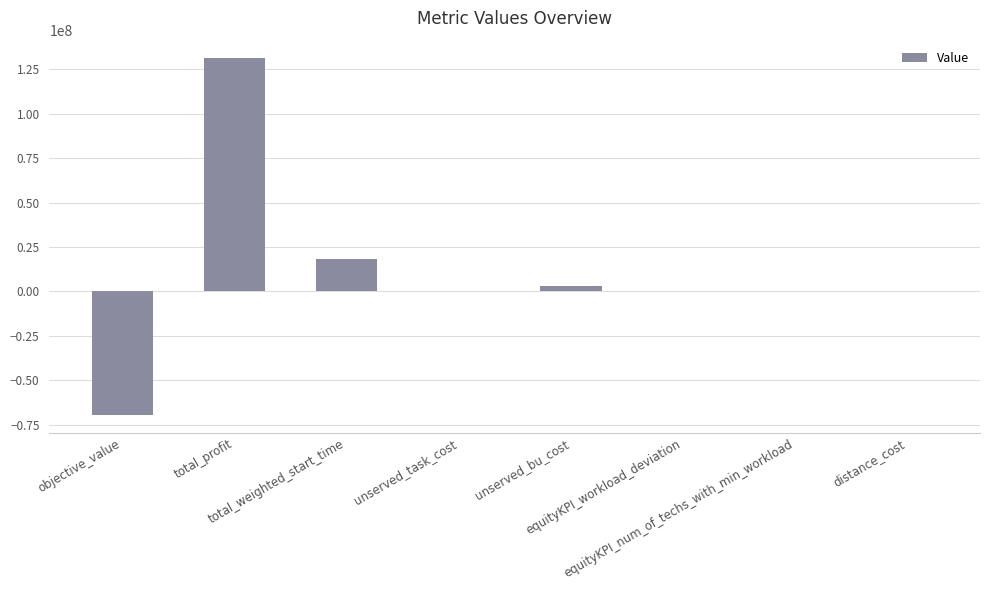

True or false: the data shows -69578548.1 at objective_value.

True